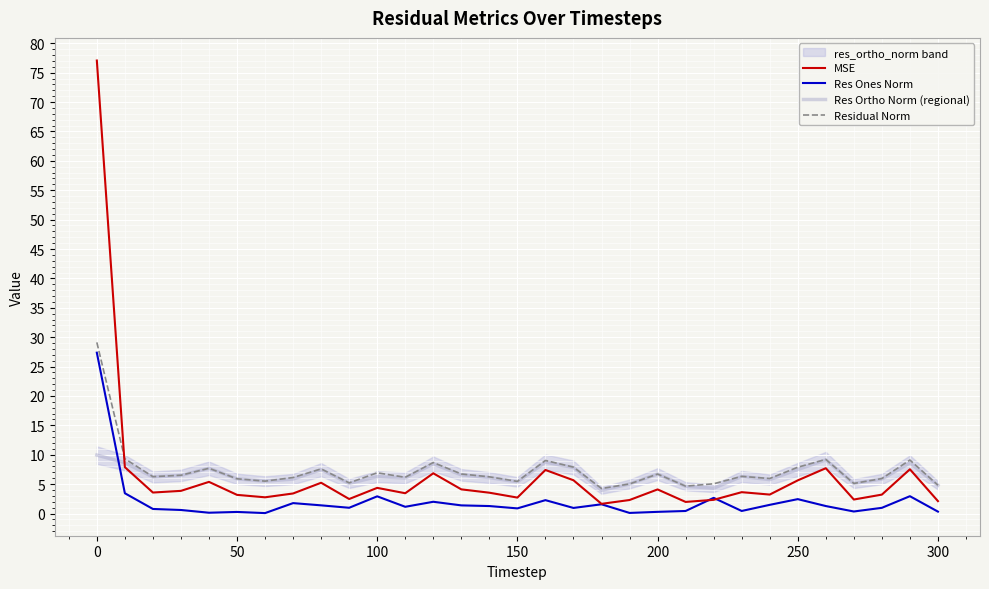

How many data points does each series have?

31